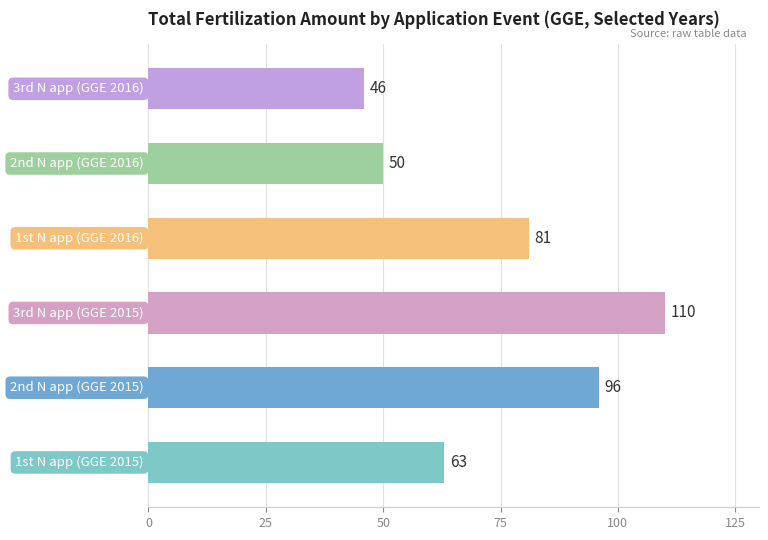

What is the smallest value displayed?

46